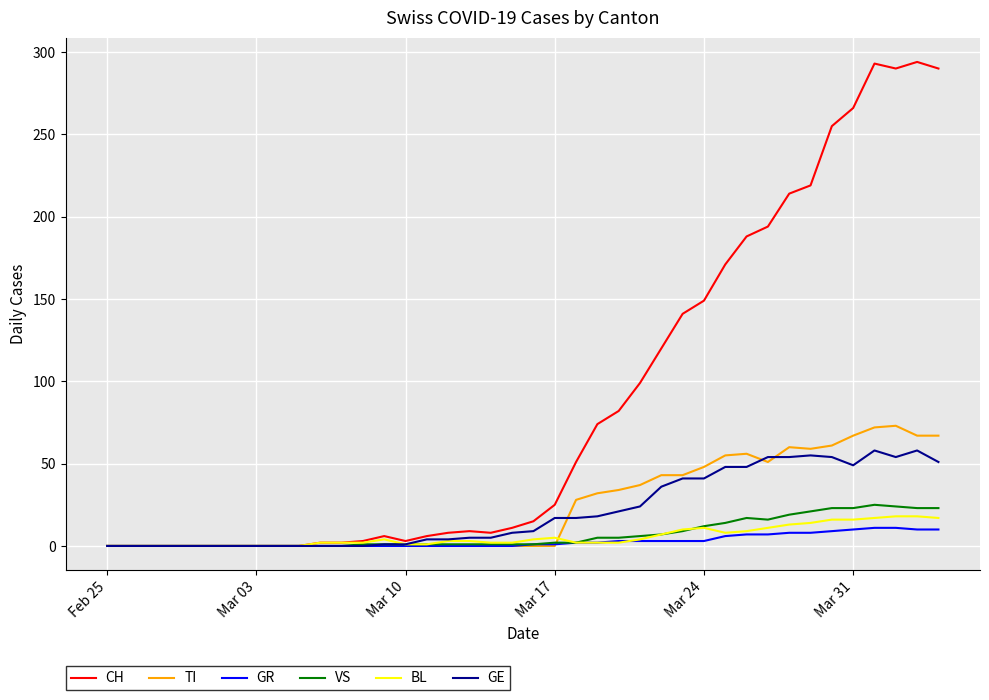

Which series has the largest range (max minus min)?

CH